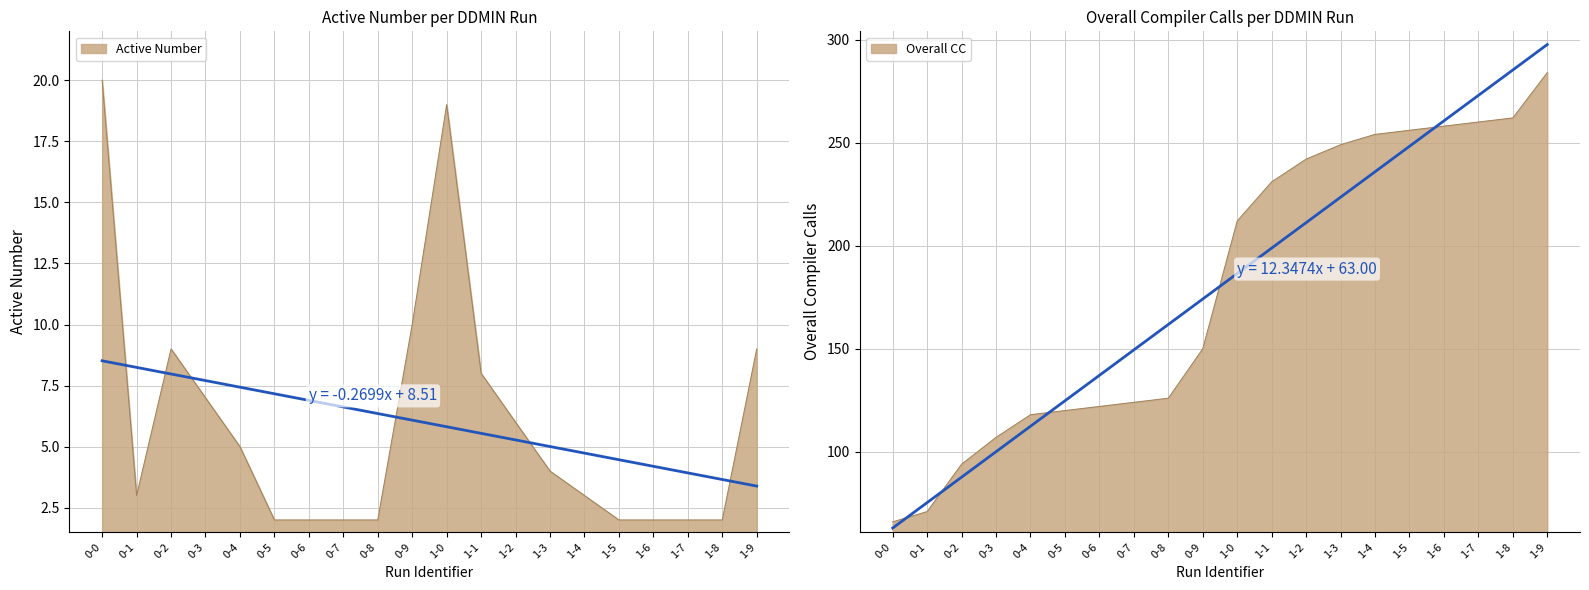

Rank the categories by Active Number value from lowest to highest.

0-5, 0-6, 0-7, 0-8, 1-5, 1-6, 1-7, 1-8, 0-1, 1-4, 1-3, 0-4, 1-2, 0-3, 1-1, 0-2, 1-9, 0-9, 1-0, 0-0